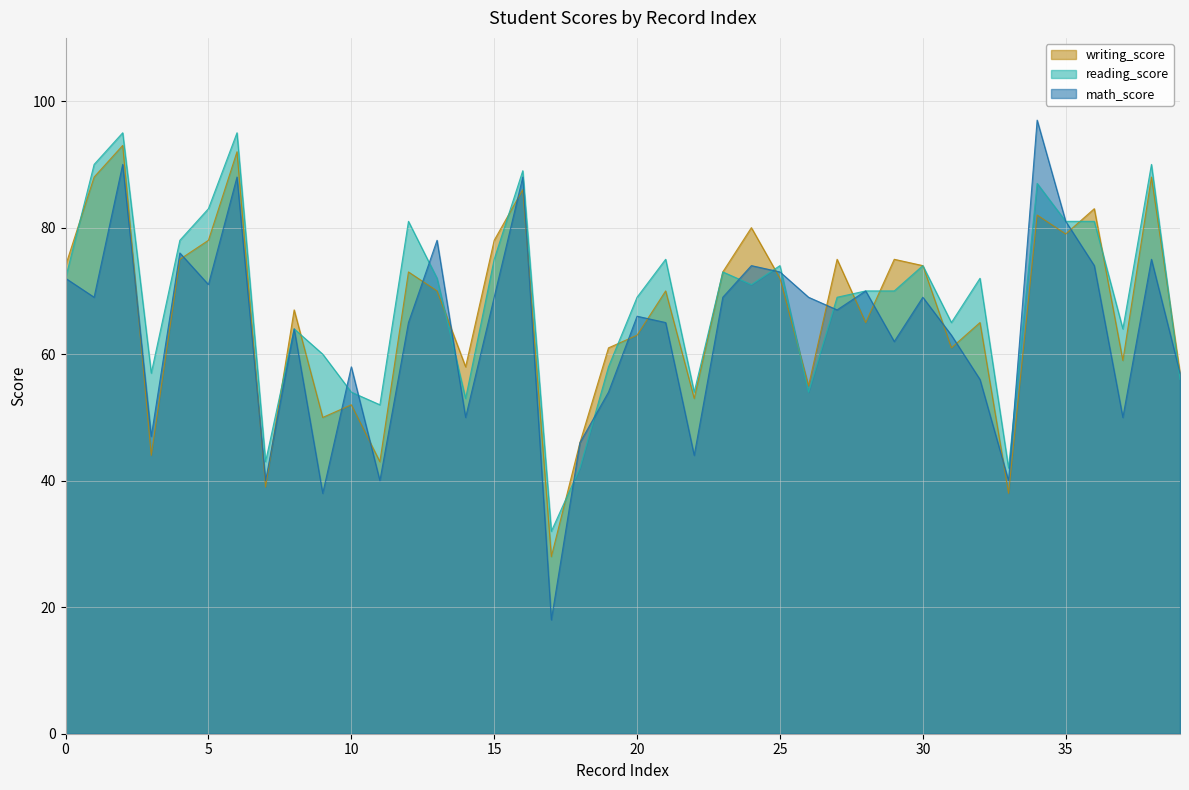

How many data points does each series have?

40